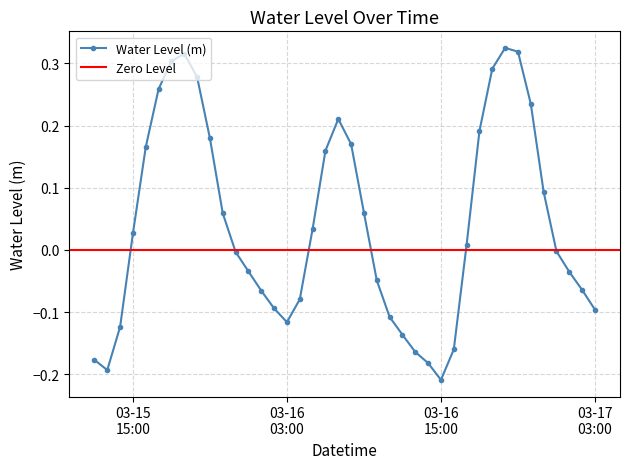

True or false: the data shows -0.0 at 2023-03-16 04:00:00.

False